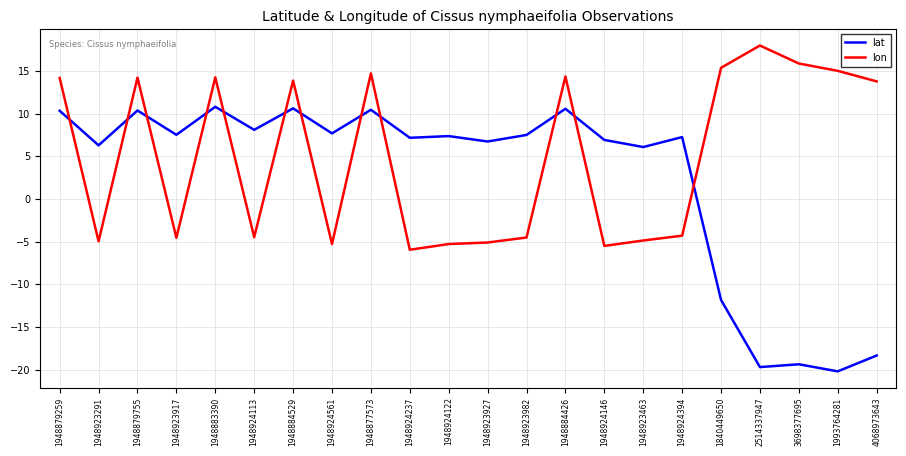

What is the total value across all series at 1948924237?

1.2